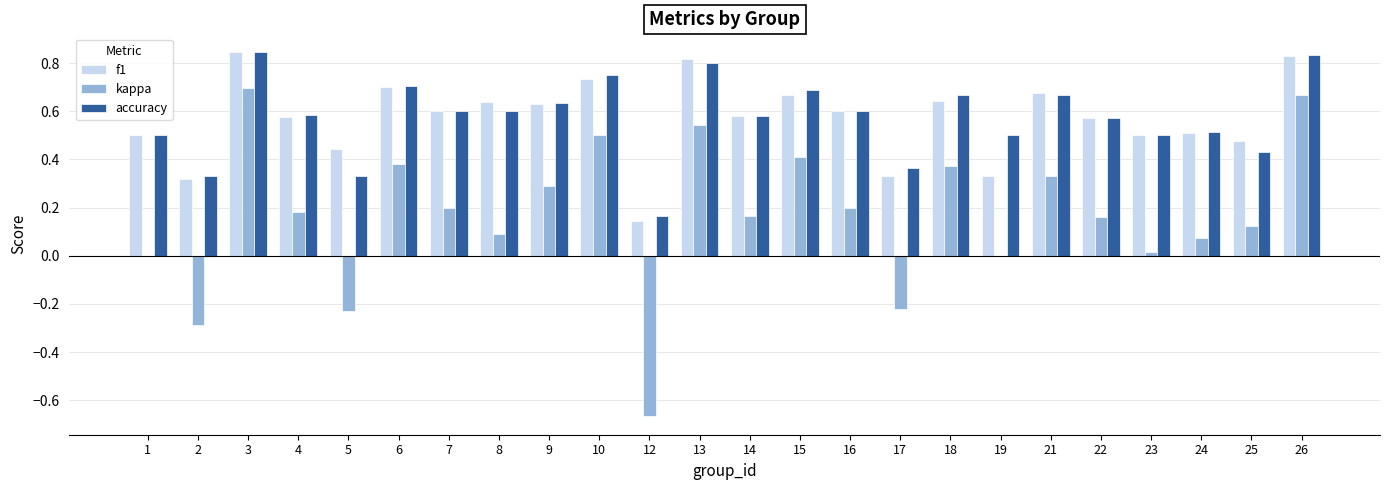

What is the sum of all f1 values?

13.7